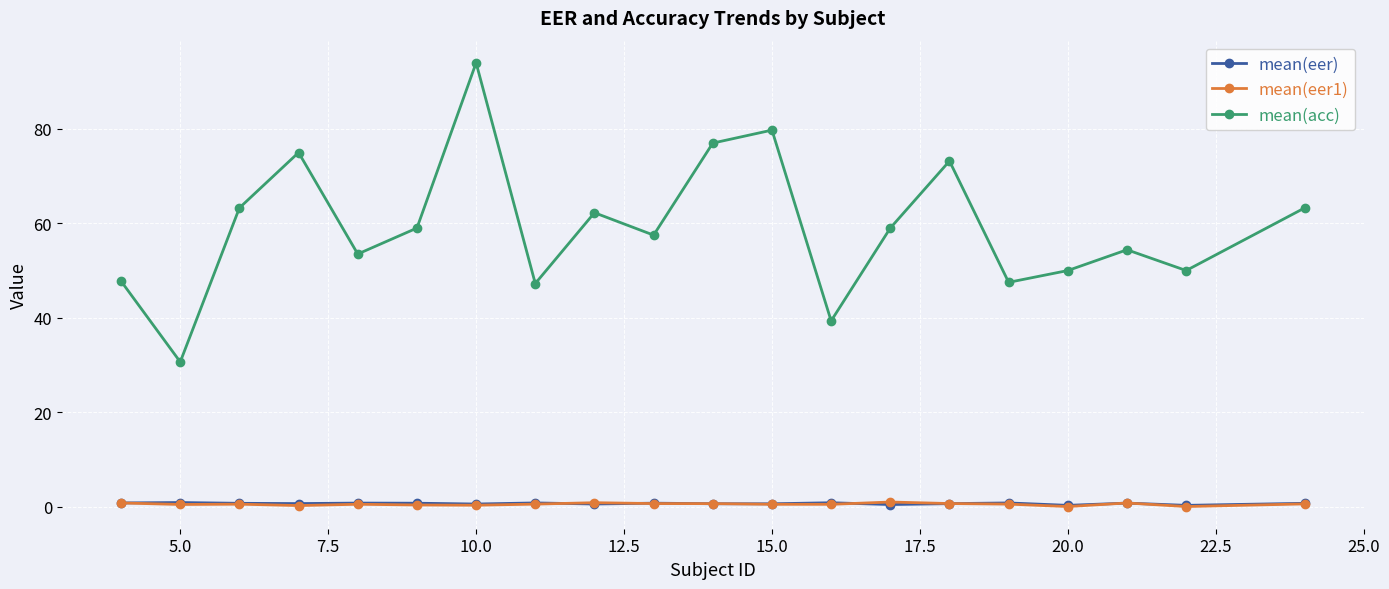

What is the difference between the maximum and minimum values in the mean(eer) series?

0.6